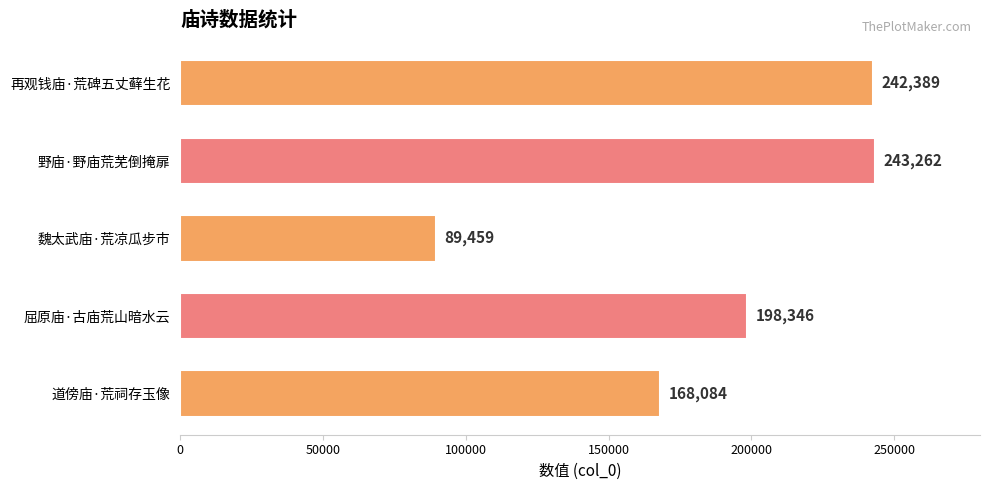

The value at 魏太武庙·荒凉瓜步市 is 89459. True or false?

True